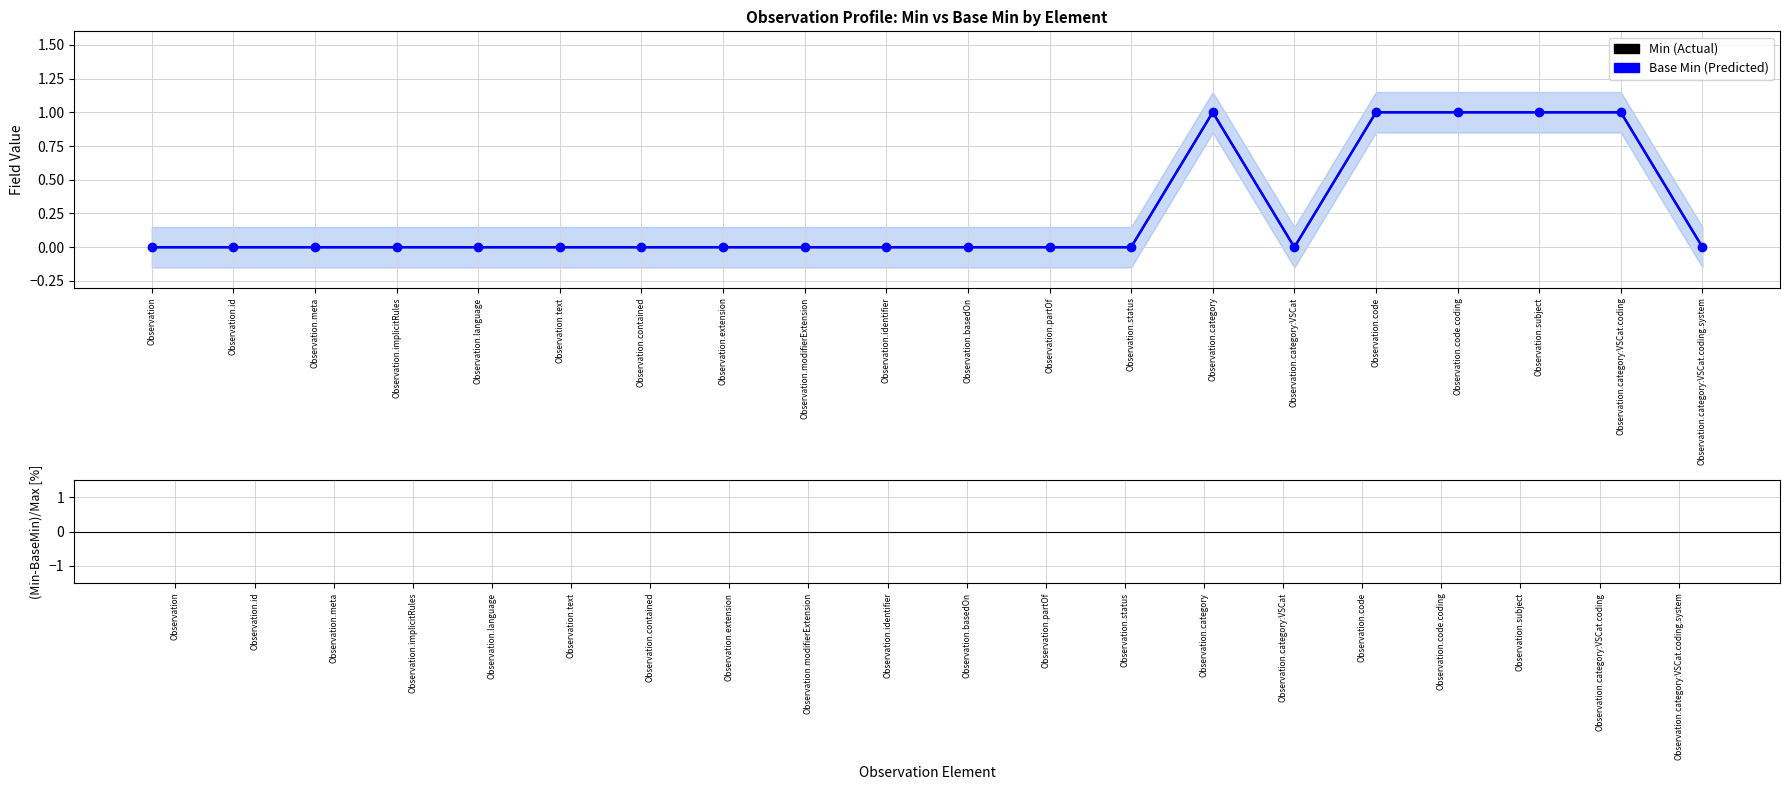

How many groups of bars are there?

20